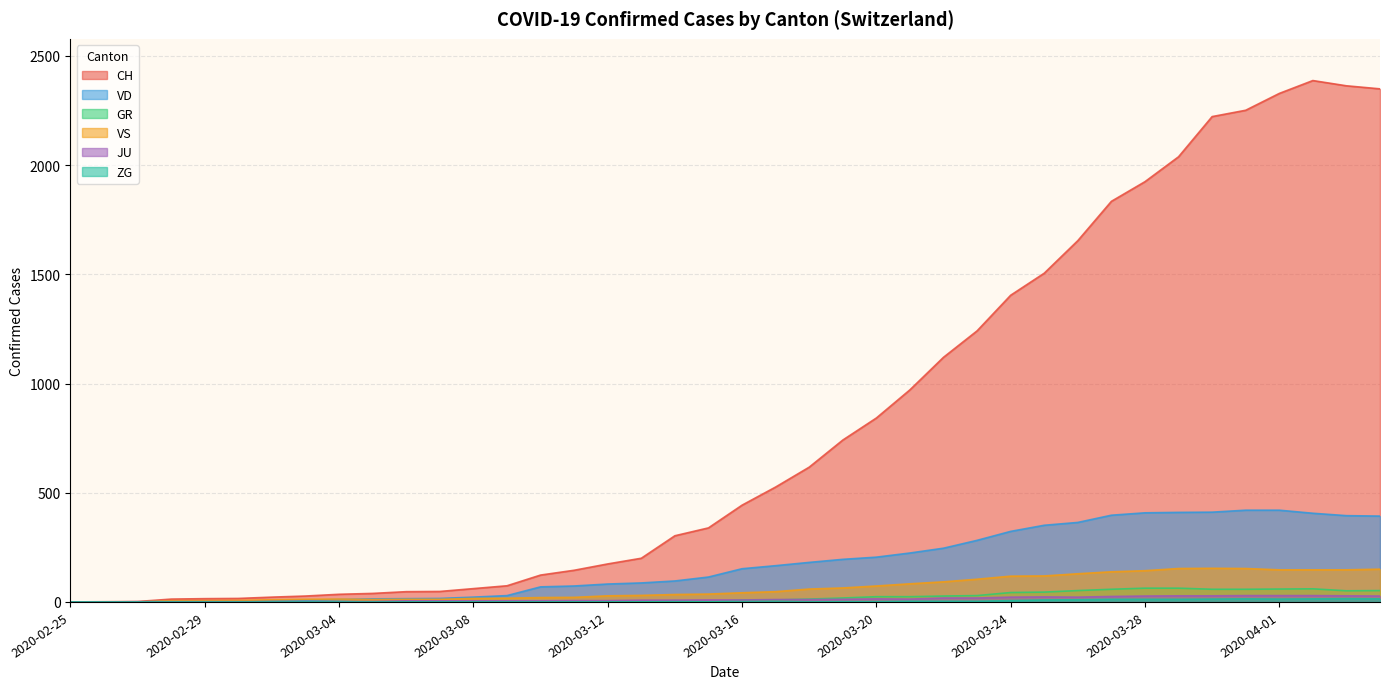

Read the JU value at 2020-03-09.

5